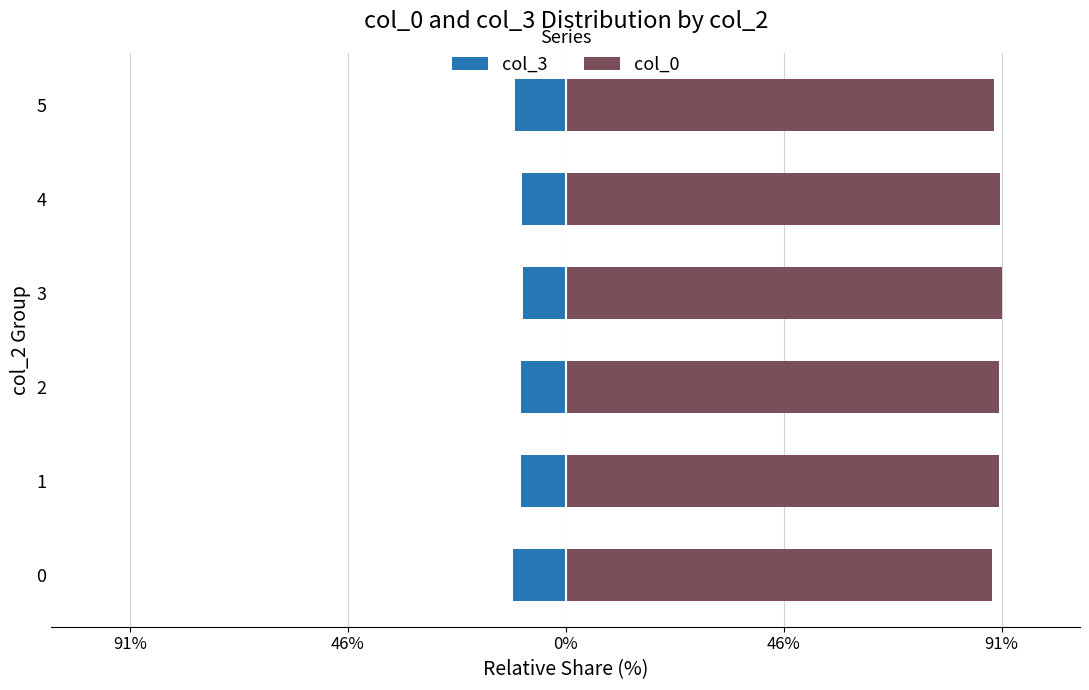

What is the approximate value of col_0 at 5?

89.4